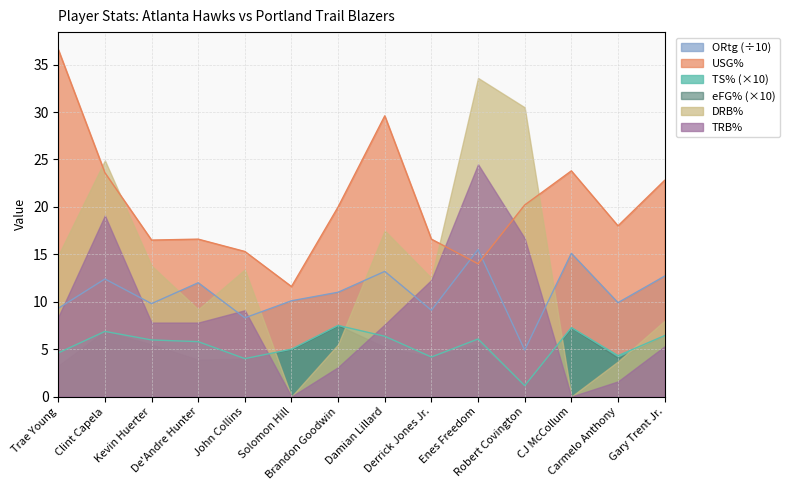

What is the maximum value shown in the chart?

36.6